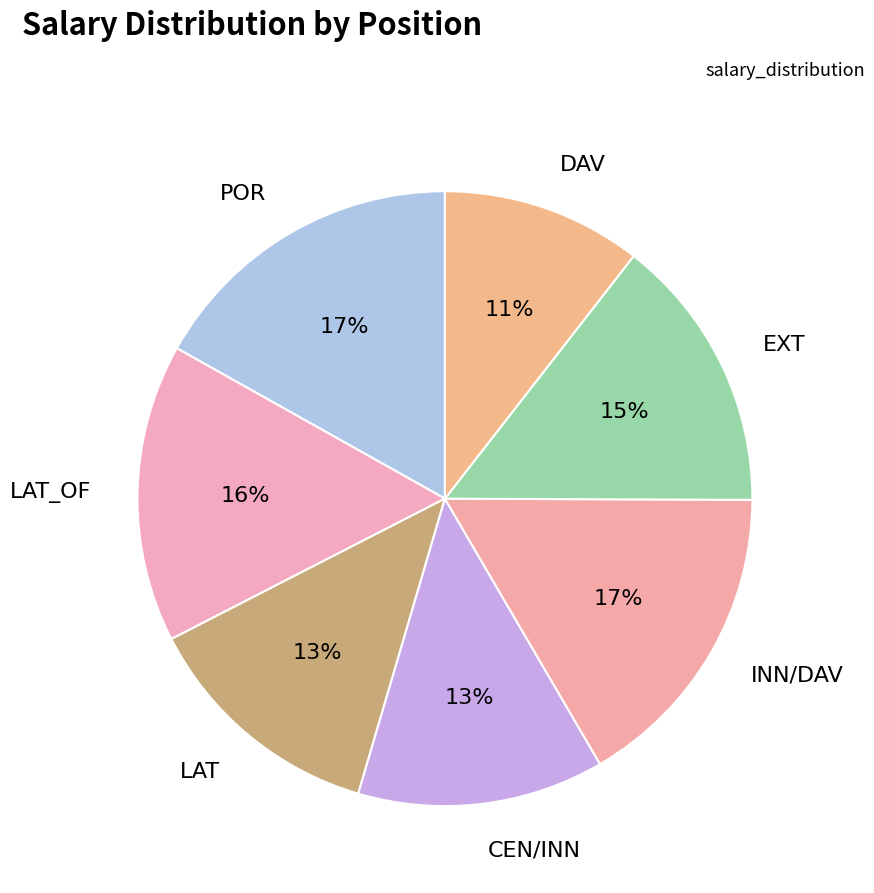

To the nearest percent, what is the difference between the LAT and EXT slice percentages?

2%